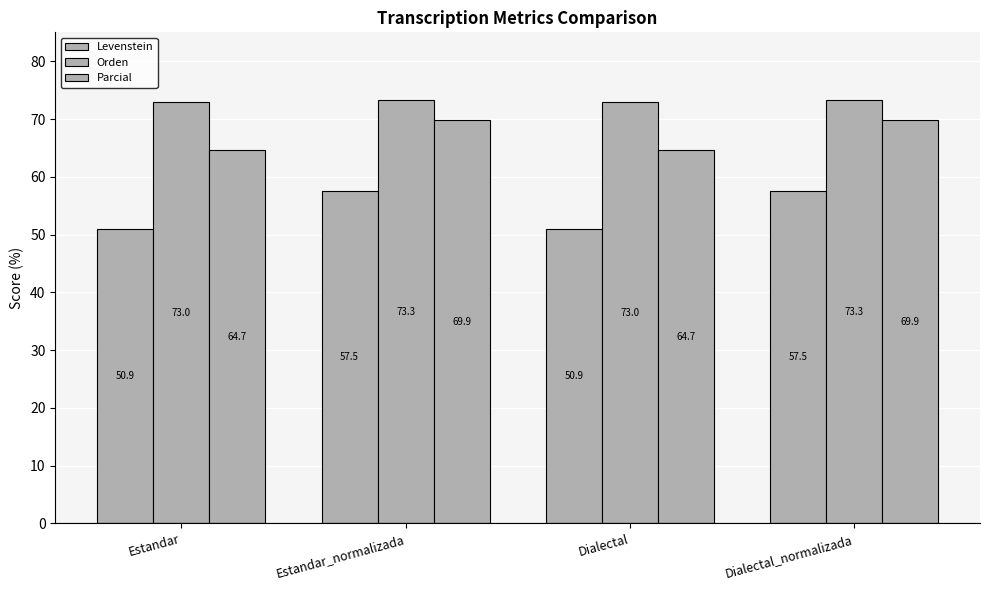

At which label does Parcial first exceed 69?

Estandar_normalizada